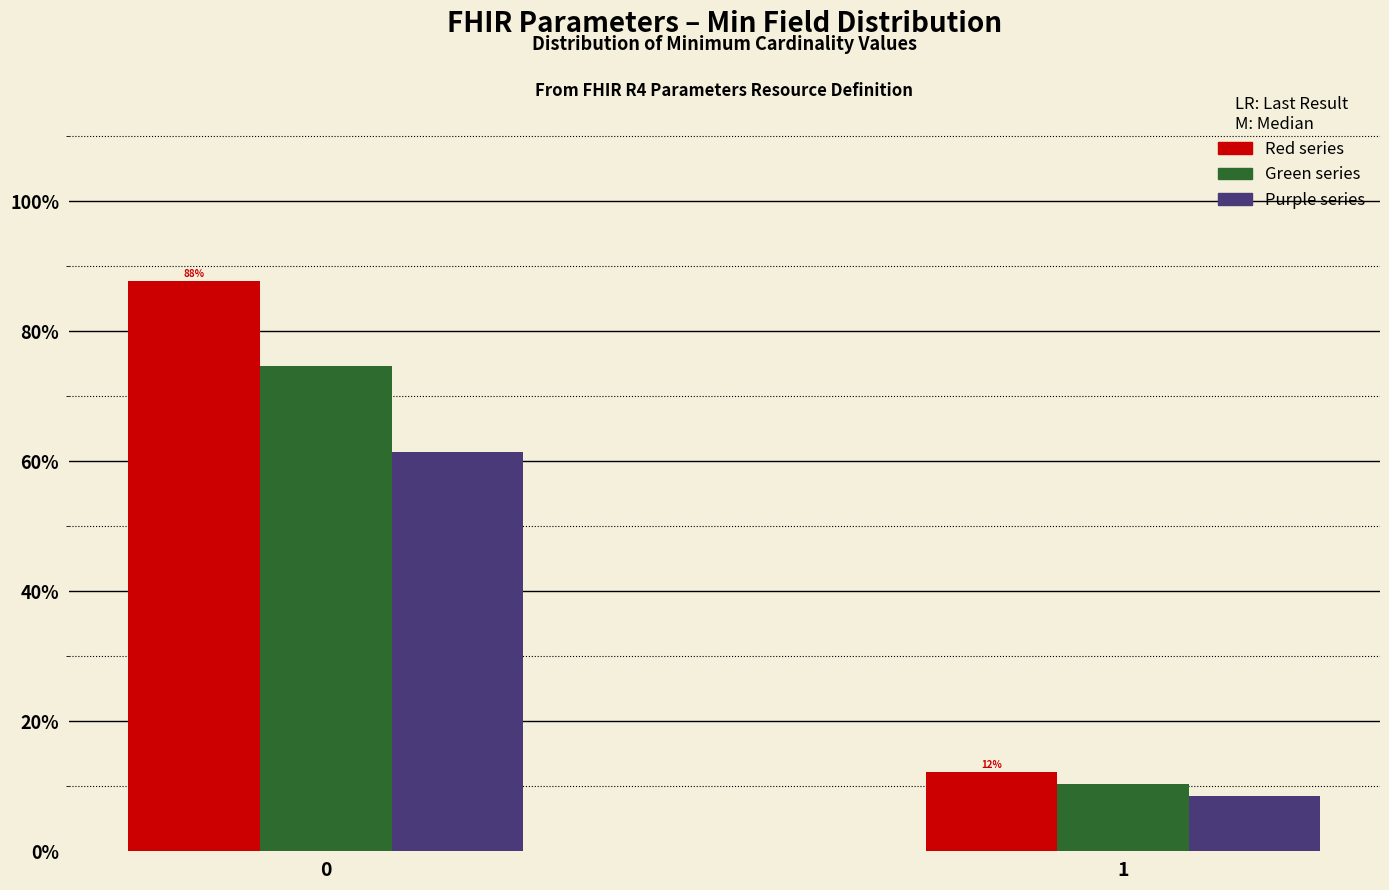

Are the bars grouped side by side (vs. stacked)?

Yes